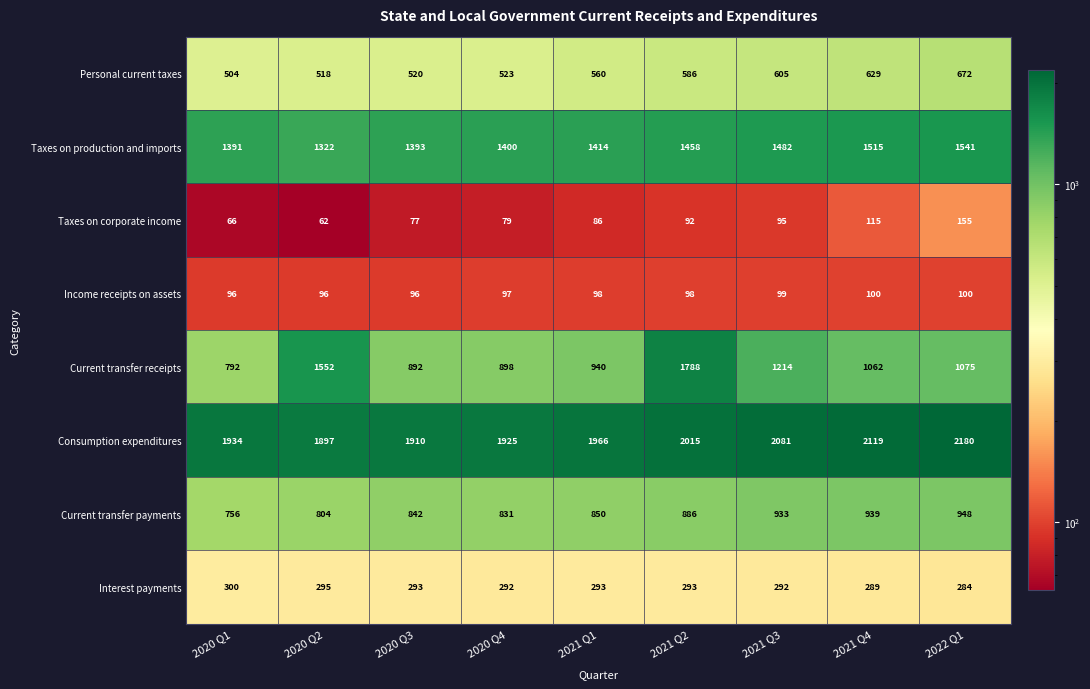

What is the approximate value of Taxes on production and imports at 2021 Q1, to the nearest 50?

1400